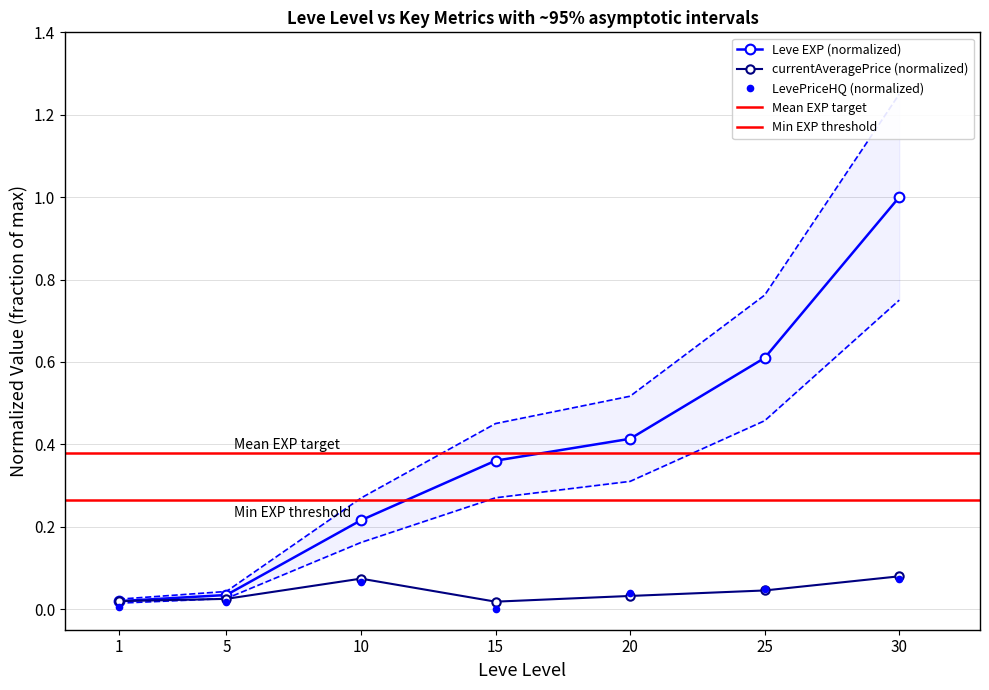

Is the value of LevePriceHQ at 20 greater than the value of currentAveragePrice at 25?

No